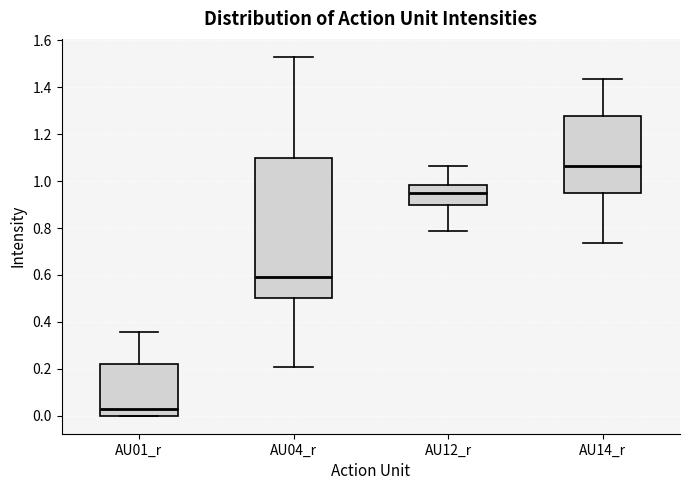

Where is the lower edge of the box for AU01_r on the y-axis? The values are not printed on the chart, so give them approximately, as read against the axis.

0.00